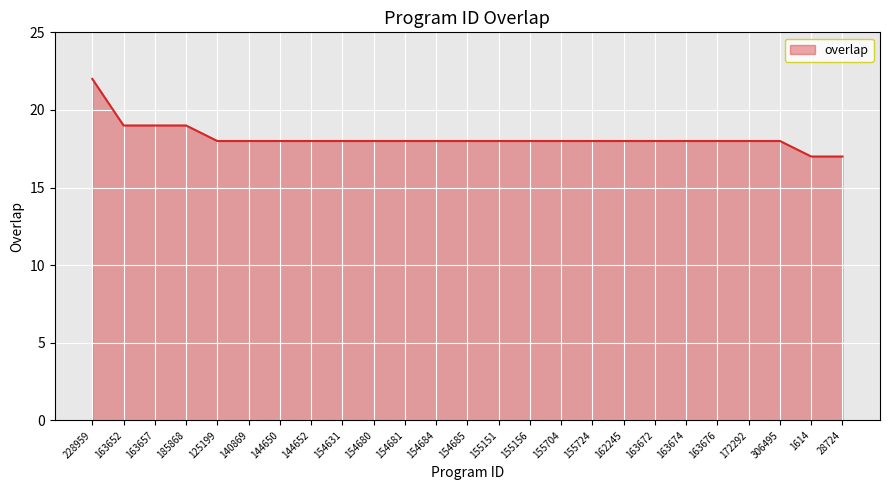

The chart shows a value of 30 at 306495. True or false?

False